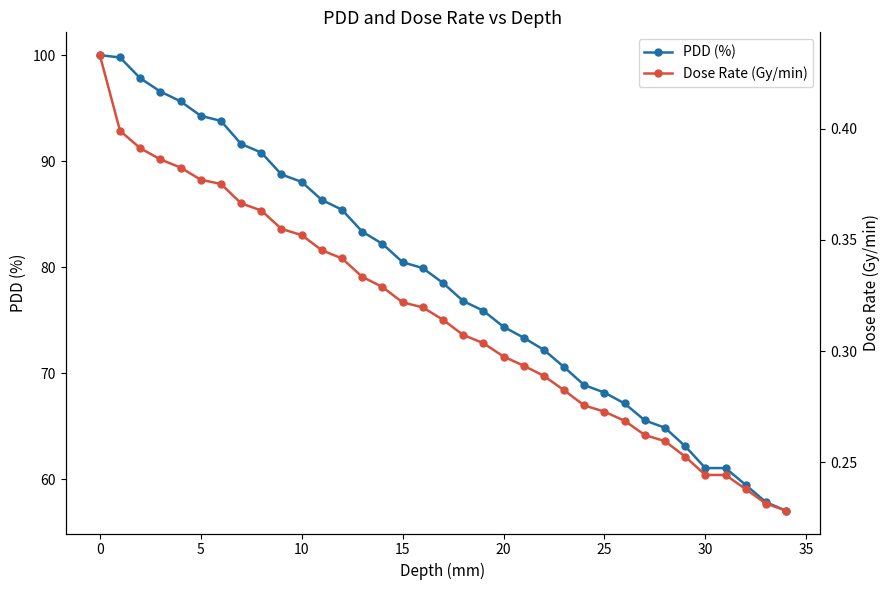

True or false: PDD (%) and Dose Rate (Gy/min) cross at least once.

False